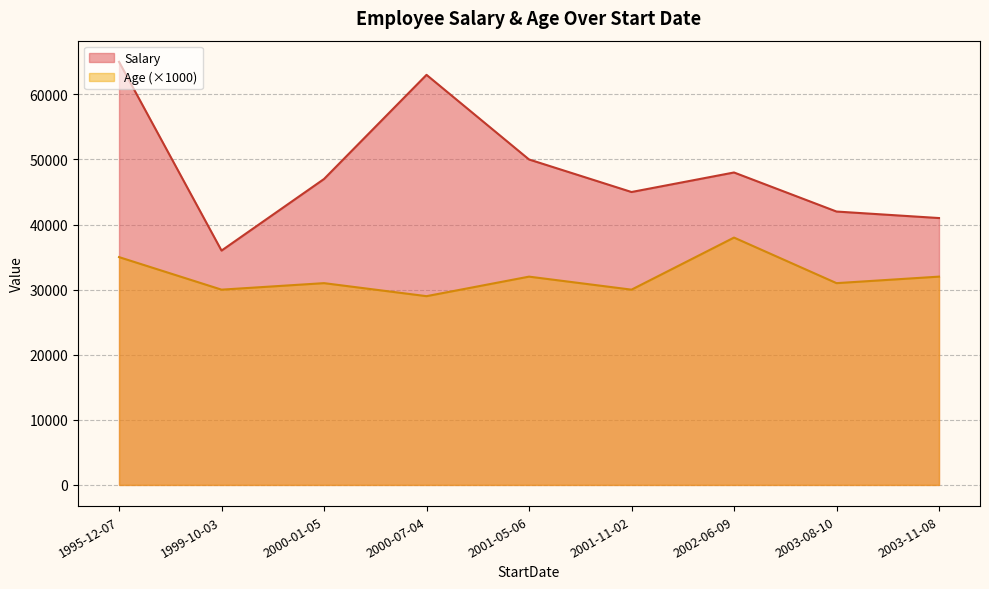

In Salary, how many points are higher than both neighbors (excluding endpoints)?

2